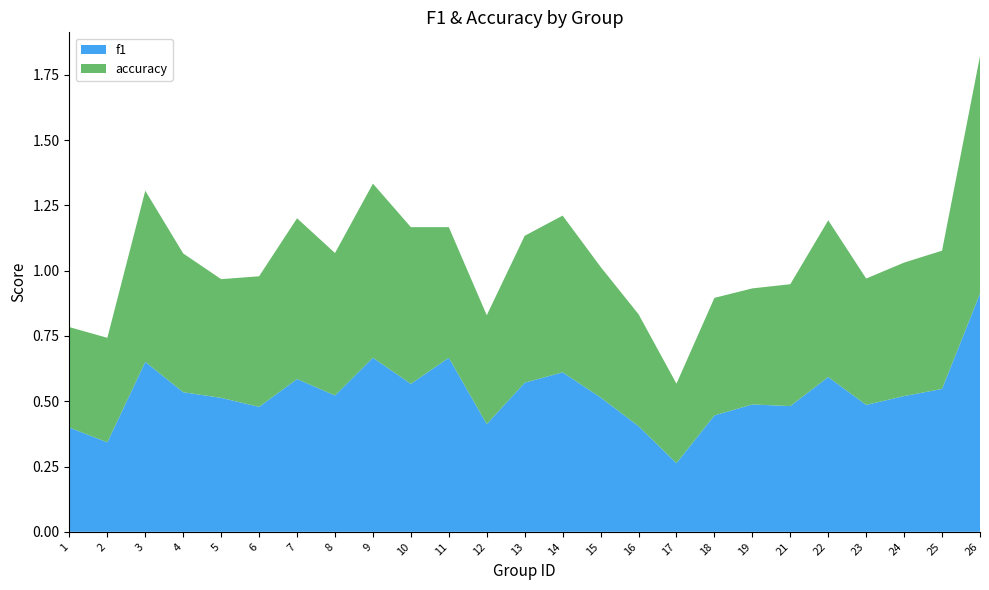

Reading left to right, what are all the values shown in this chart?

f1: 1=0.4	2=0.3	3=0.7	4=0.5	5=0.5	6=0.5	7=0.6	8=0.5	9=0.7	10=0.6	11=0.7	12=0.4	13=0.6	14=0.6	15=0.5	16=0.4	17=0.3	18=0.4	19=0.5	21=0.5	22=0.6	23=0.5	24=0.5	25=0.5	26=0.9
accuracy: 1=0.4	2=0.4	3=0.7	4=0.5	5=0.5	6=0.5	7=0.6	8=0.5	9=0.7	10=0.6	11=0.5	12=0.4	13=0.6	14=0.6	15=0.5	16=0.4	17=0.3	18=0.5	19=0.4	21=0.5	22=0.6	23=0.5	24=0.5	25=0.5	26=0.9